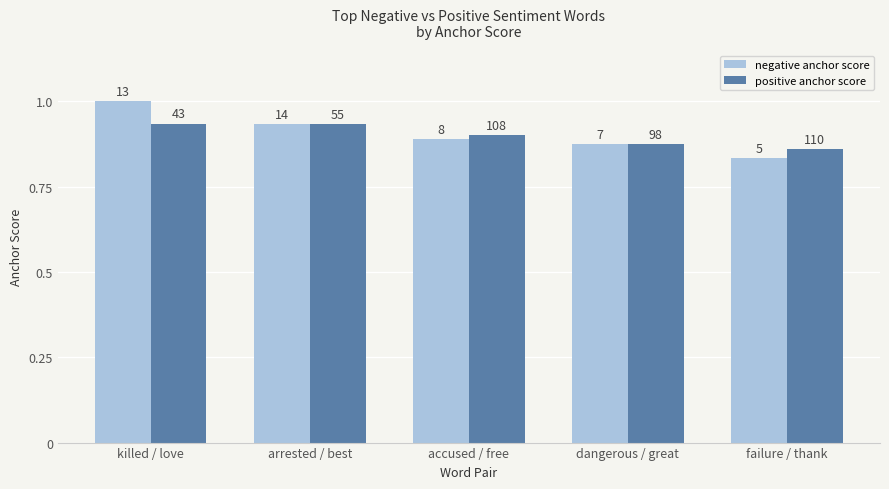

Which label corresponds to the smallest value in the chart?

failure / thank